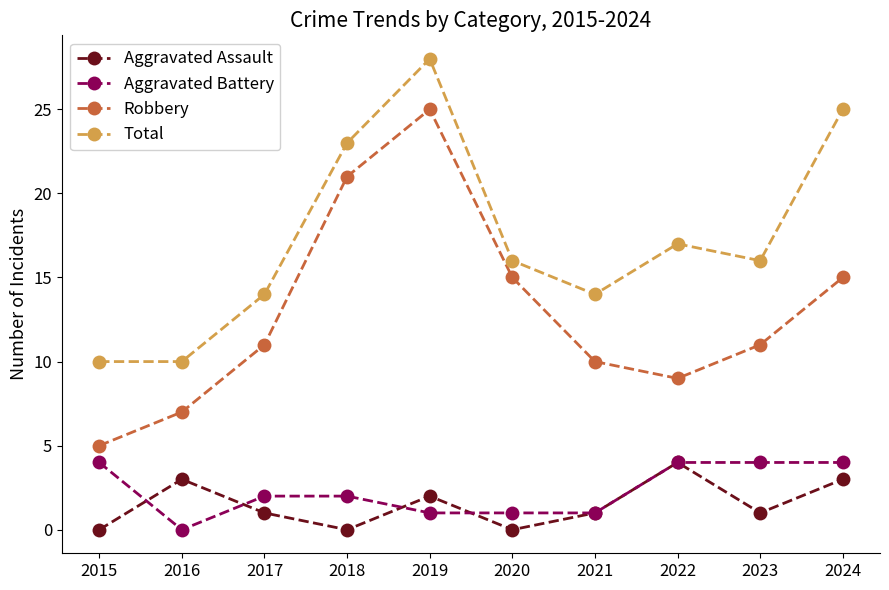

What is the approximate value of Robbery at 2021?

10